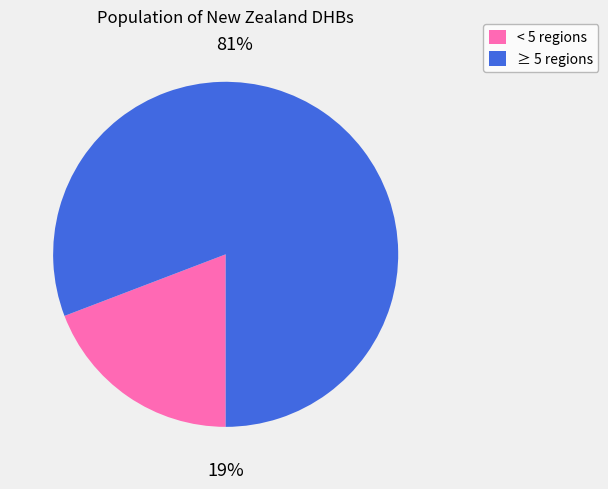

The < 5 regions slice represents 5% of the pie. True or false?

False